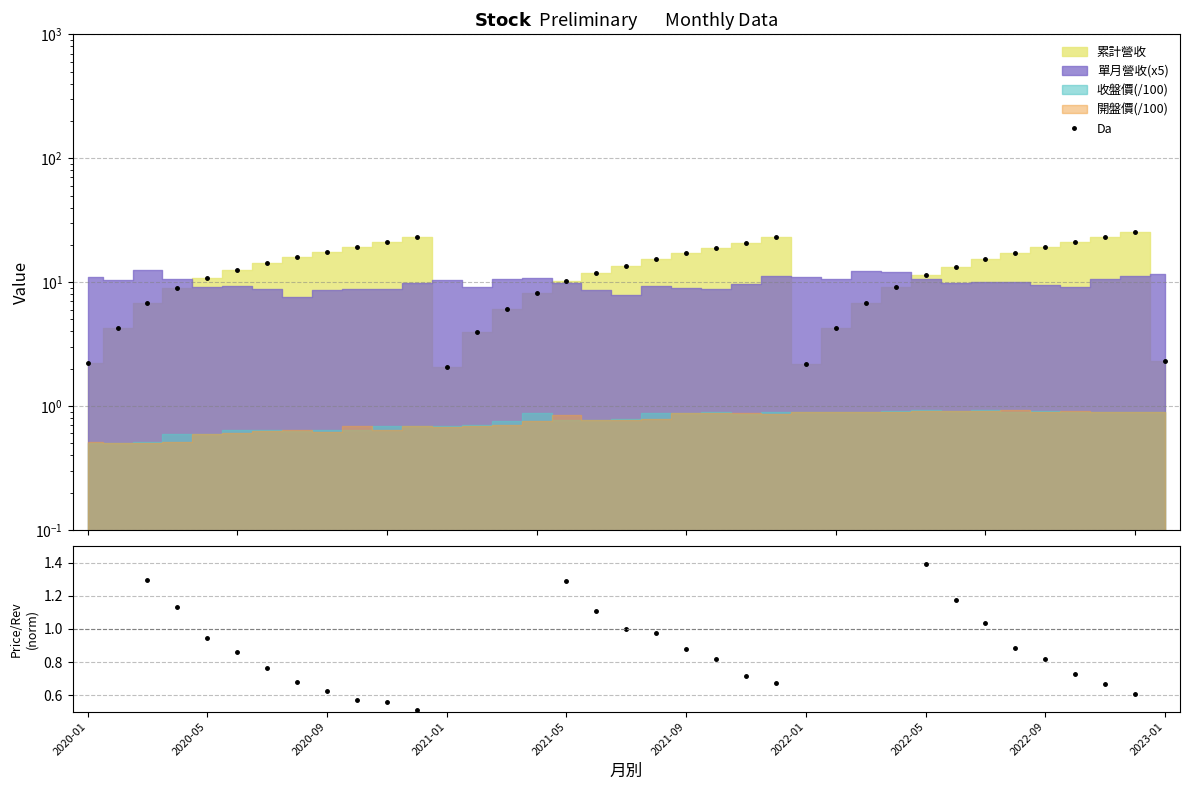

Which series ends up on top after the final intersection of Da and ratio?

ratio